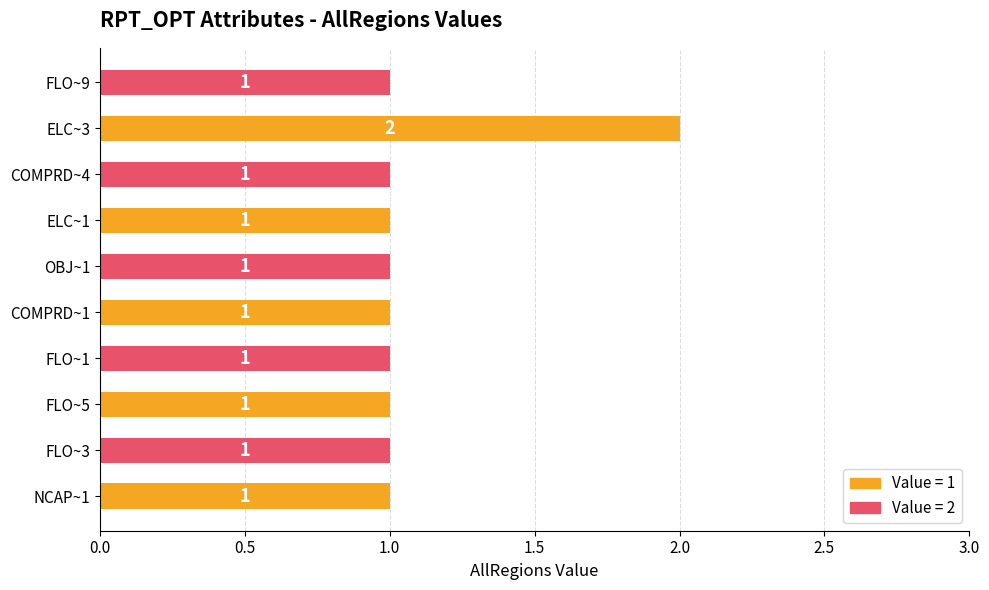

True or false: the data shows 2 at COMPRD~4.

False